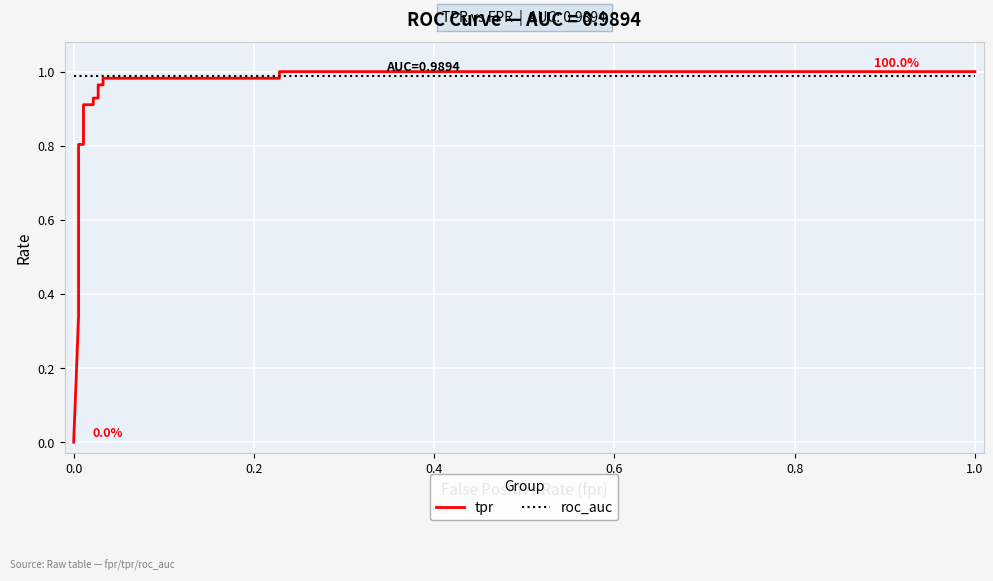

True or false: roc_auc has more than 1 points higher than both neighbors.

False